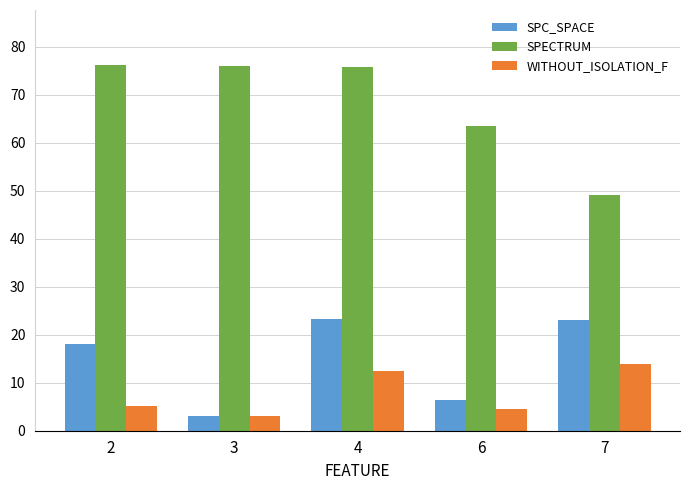

At which category is the sum across all series the highest?

4